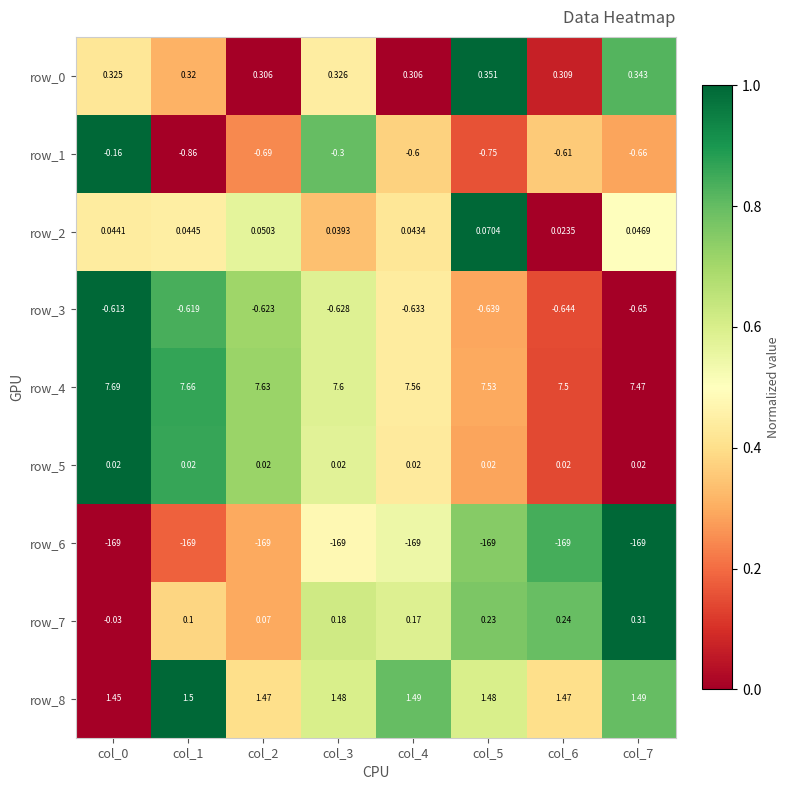

Is the value of row_3 at col_2 greater than the value of row_5 at col_7?

No